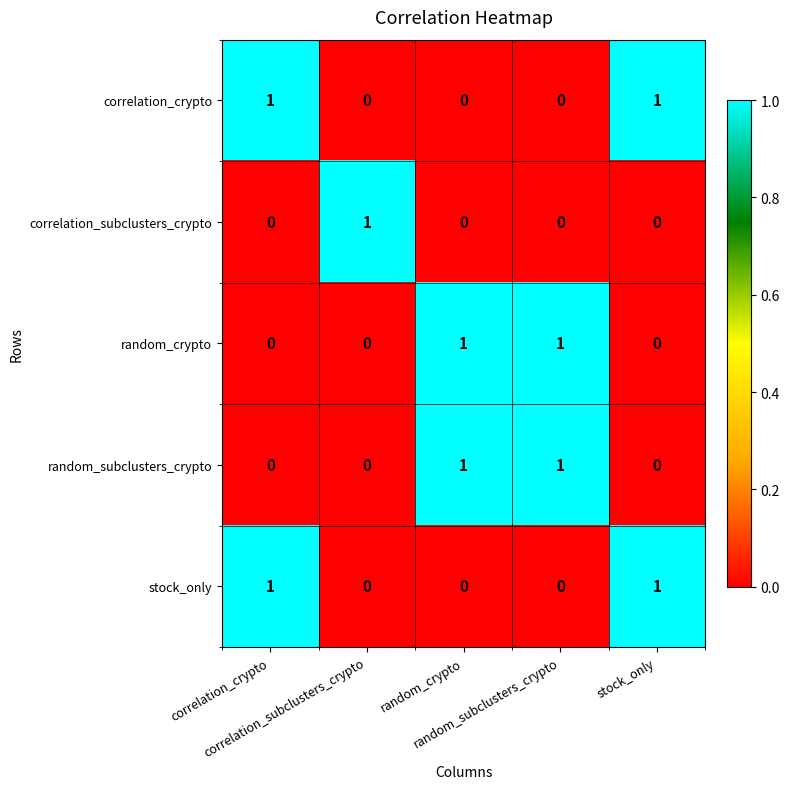

What is the maximum value shown in the chart?

1